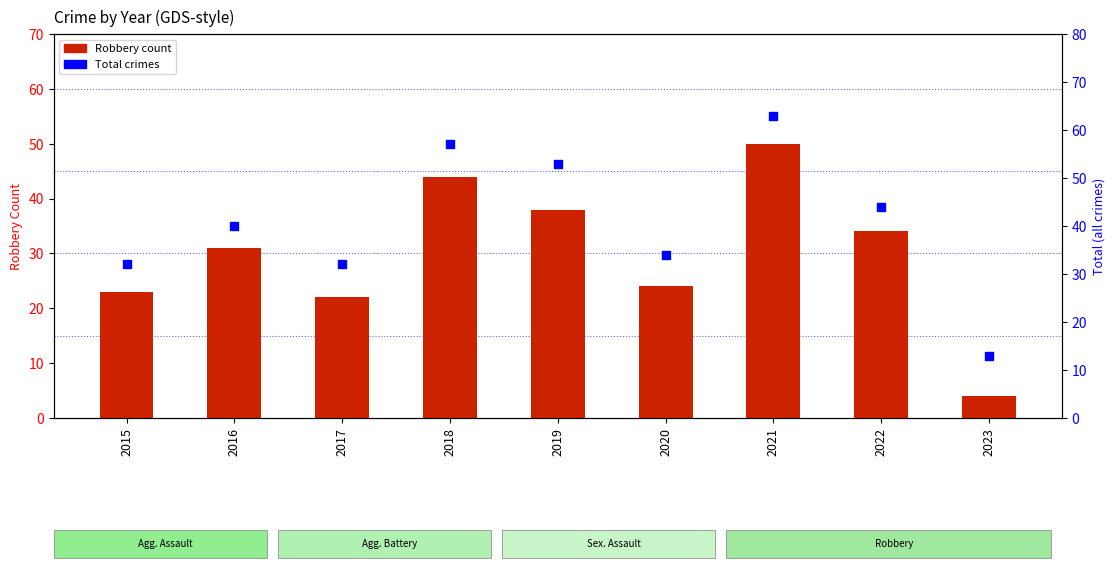

Which series has the largest total across all categories?

Total